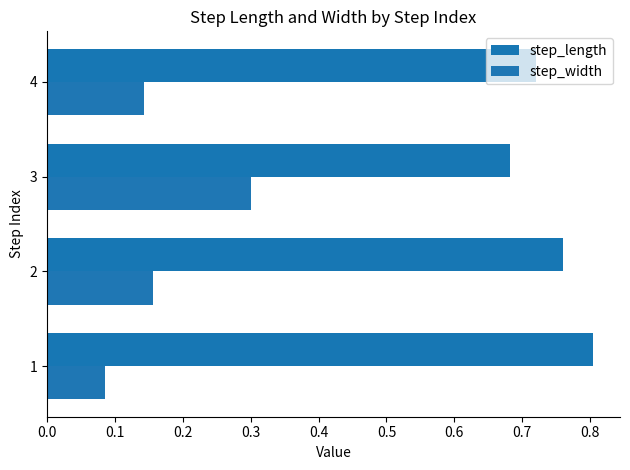

Count the number of data series in this chart.

2